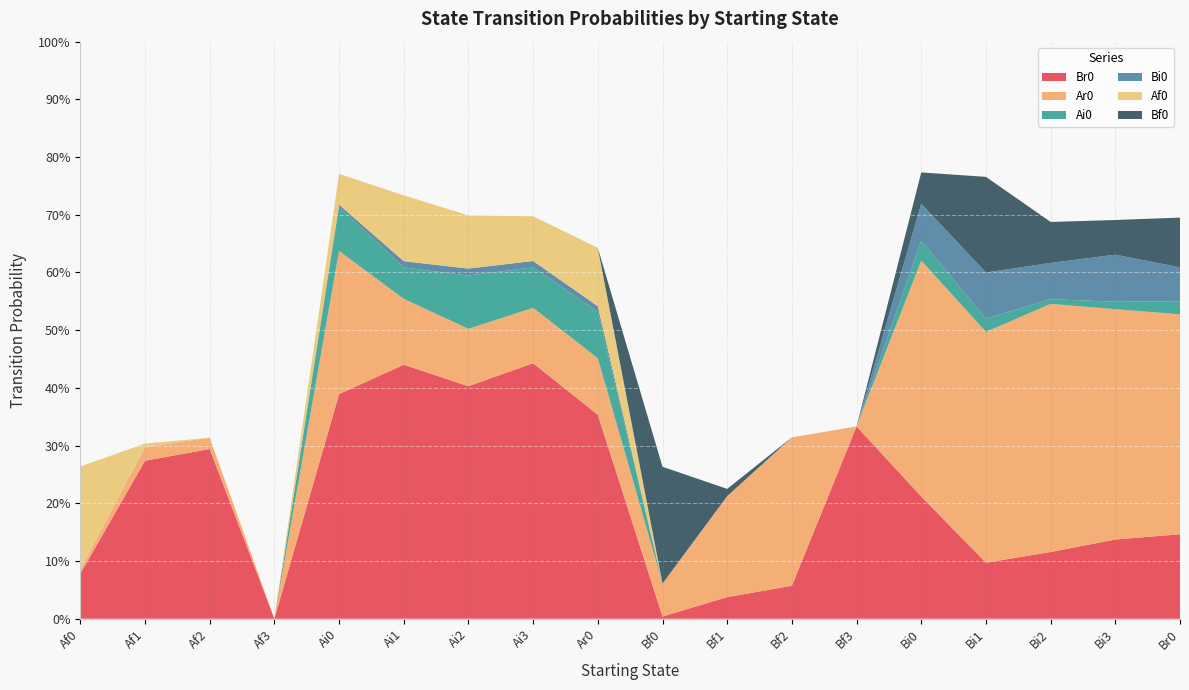

Reading left to right, what are all the values shown in this chart?

Br0: 0.1	0.3	0.3	0.0	0.4	0.4	0.4	0.4	0.4	0.0	0.0	0.1	0.3	0.2	0.1	0.1	0.1	0.1
Ar0: 0.0	0.0	0.0	0.0	0.2	0.1	0.1	0.1	0.1	0.1	0.2	0.3	0.0	0.4	0.4	0.4	0.4	0.4
Ai0: 0.0	0.0	0.0	0.0	0.1	0.1	0.1	0.1	0.1	0.0	0.0	0.0	0.0	0.0	0.0	0.0	0.0	0.0
Bi0: 0.0	0.0	0.0	0.0	0.0	0.0	0.0	0.0	0.0	0.0	0.0	0.0	0.0	0.1	0.1	0.1	0.1	0.1
Af0: 0.2	0.0	0.0	0.0	0.1	0.1	0.1	0.1	0.1	0.0	0.0	0.0	0.0	0.0	0.0	0.0	0.0	0.0
Bf0: 0.0	0.0	0.0	0.0	0.0	0.0	0.0	0.0	0.0	0.2	0.0	0.0	0.0	0.1	0.2	0.1	0.1	0.1